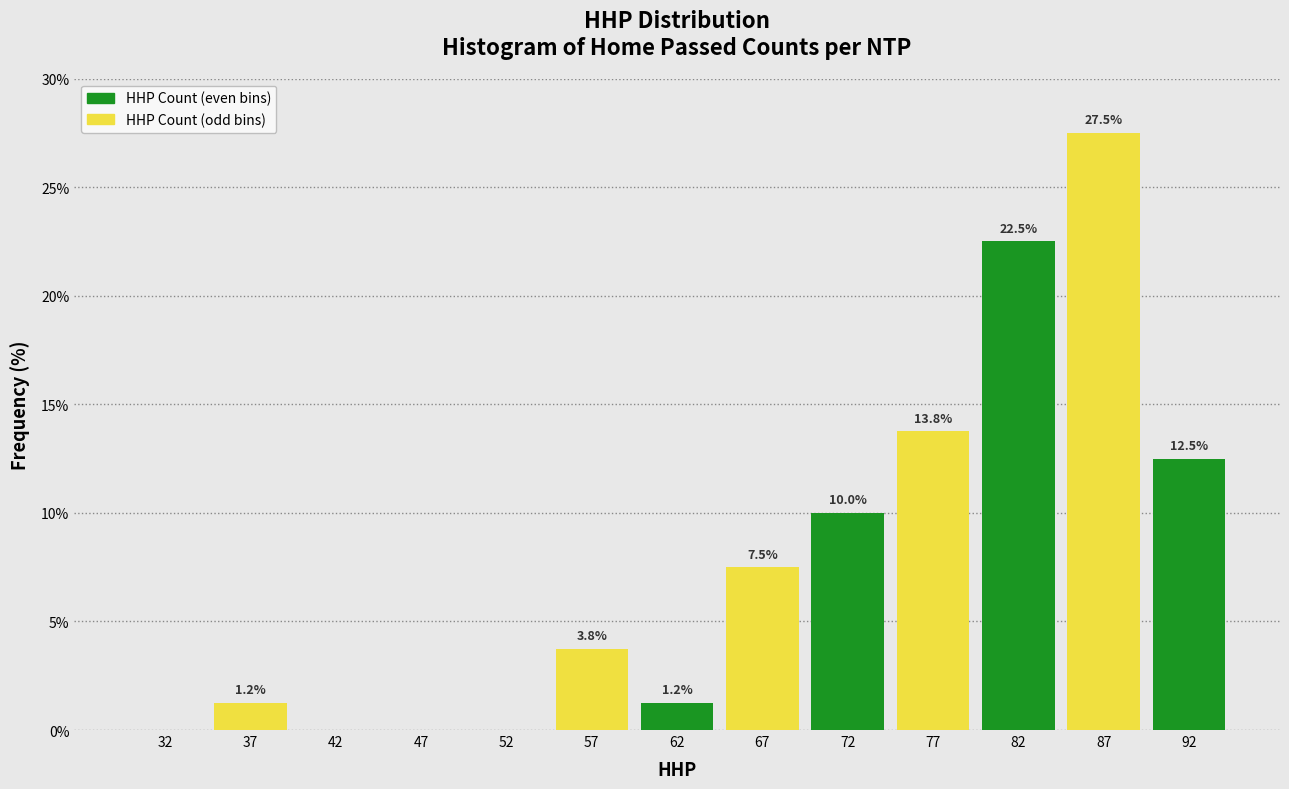

Which range on the x-axis has the tallest bar?

85 to 90